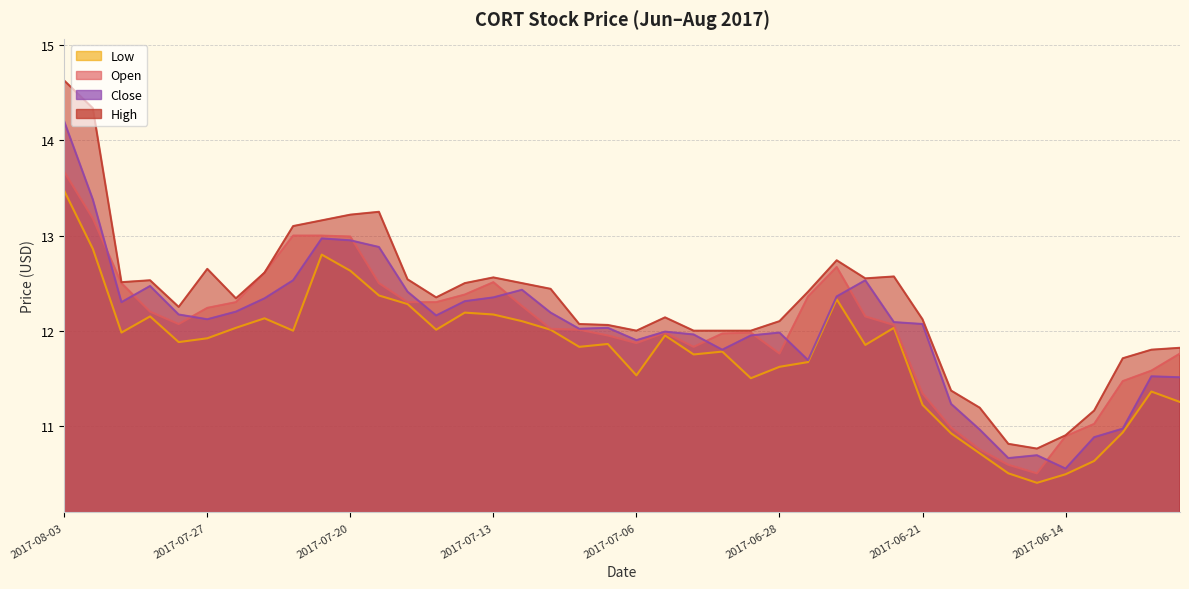

Where is the first local minimum for high?

2017-08-01